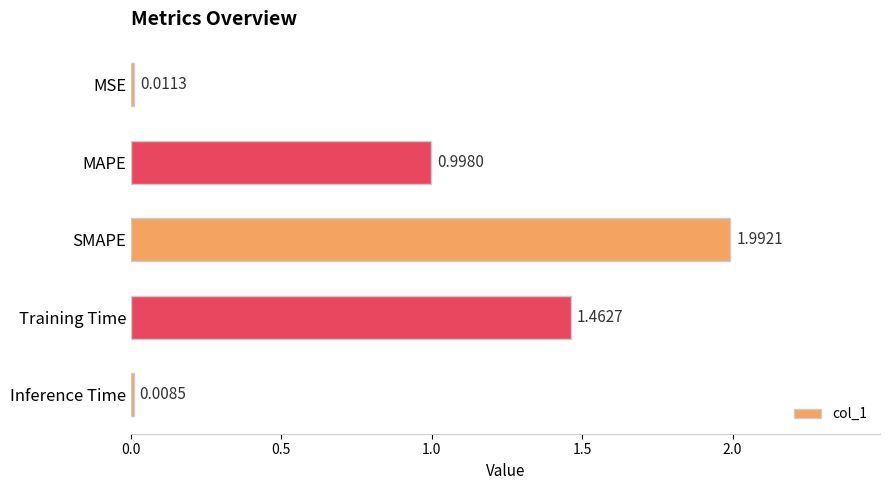

What is the change in value from MAPE to Inference Time?

-1.0